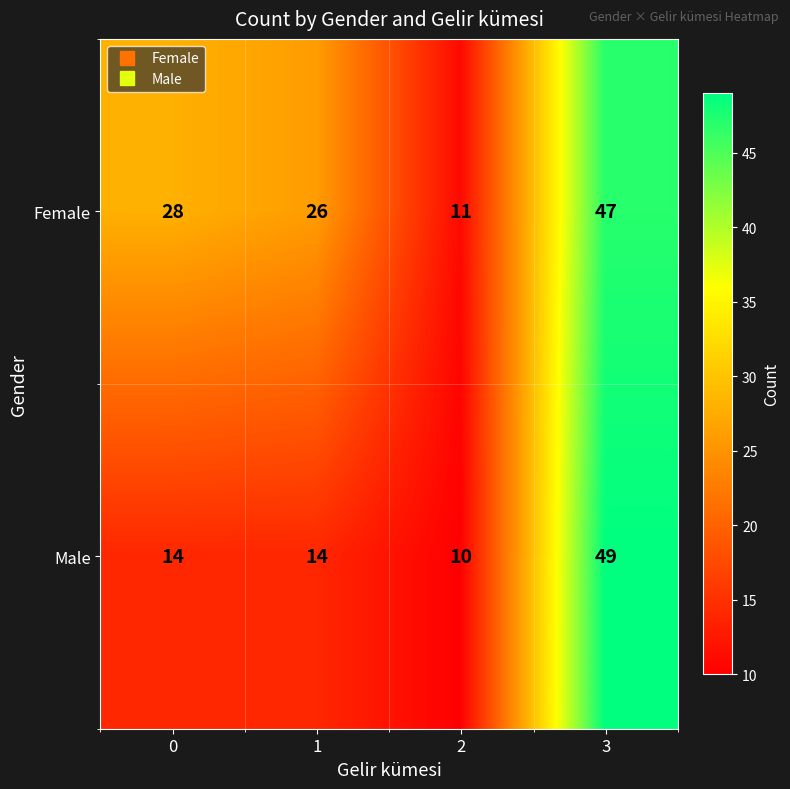

How many values in the Female series are below 28?

2